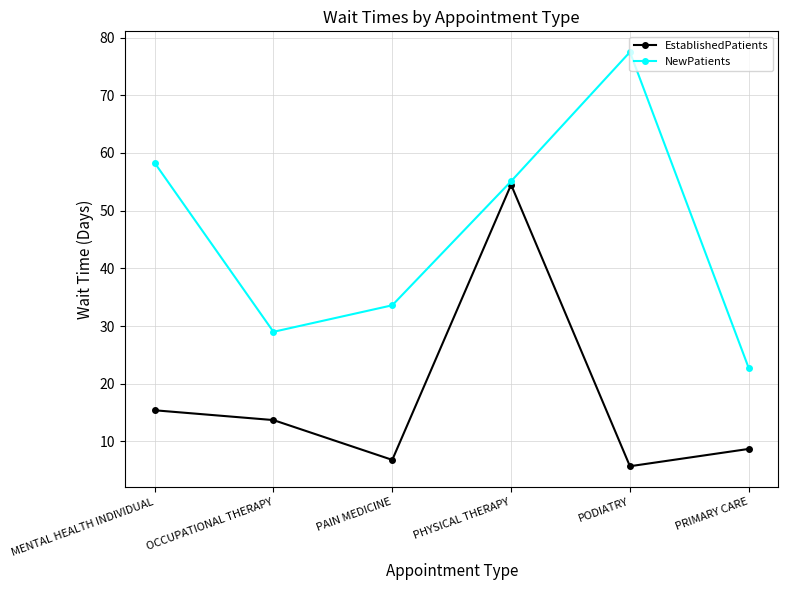

What is the difference between the NewPatients values at PHYSICAL THERAPY and PRIMARY CARE?

32.4